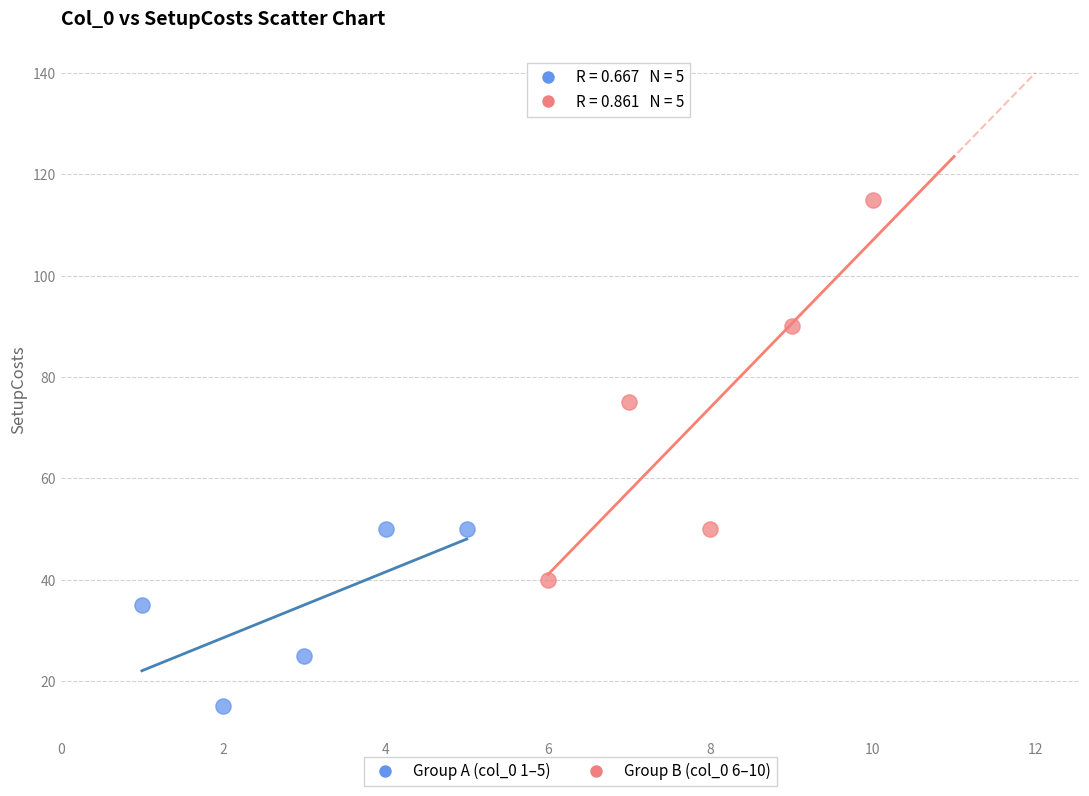

Which series has the largest Y range (max minus min)?

Group B (col_0 6–10)